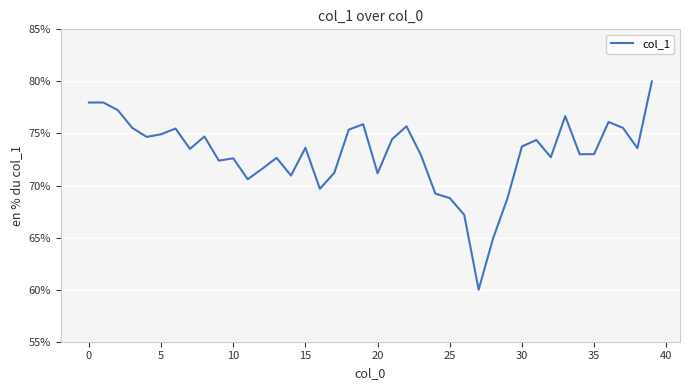

What is the greatest value displayed?

80.0